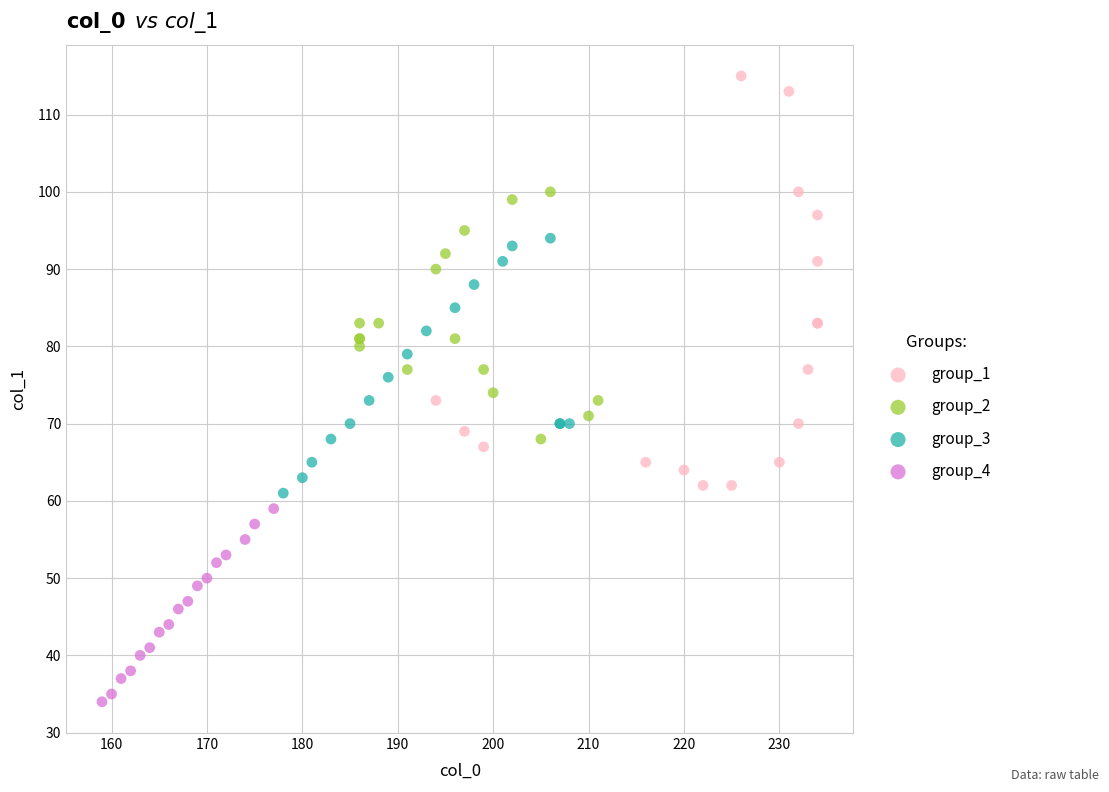

Which series contains the lowest Y value?

group_4